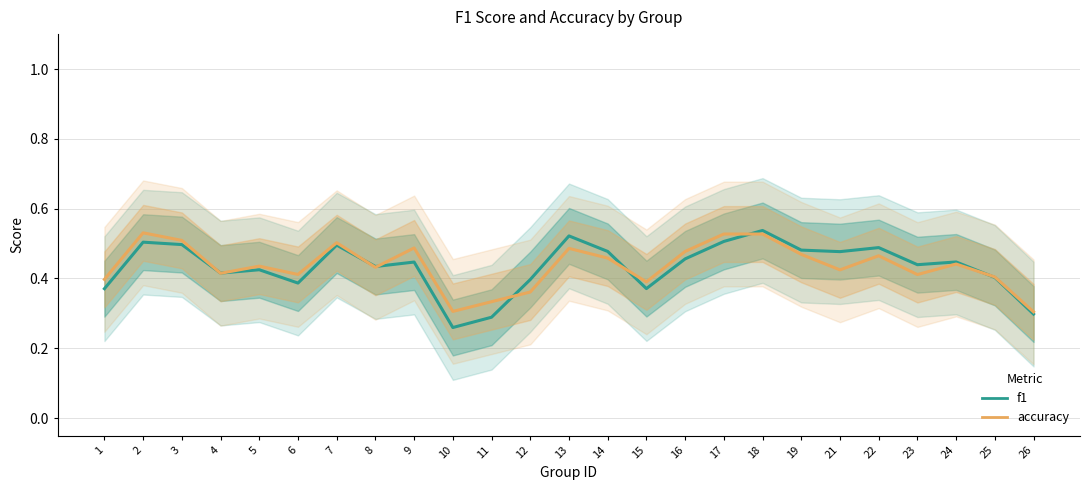

At which category does f1 reach its first local valley?

4